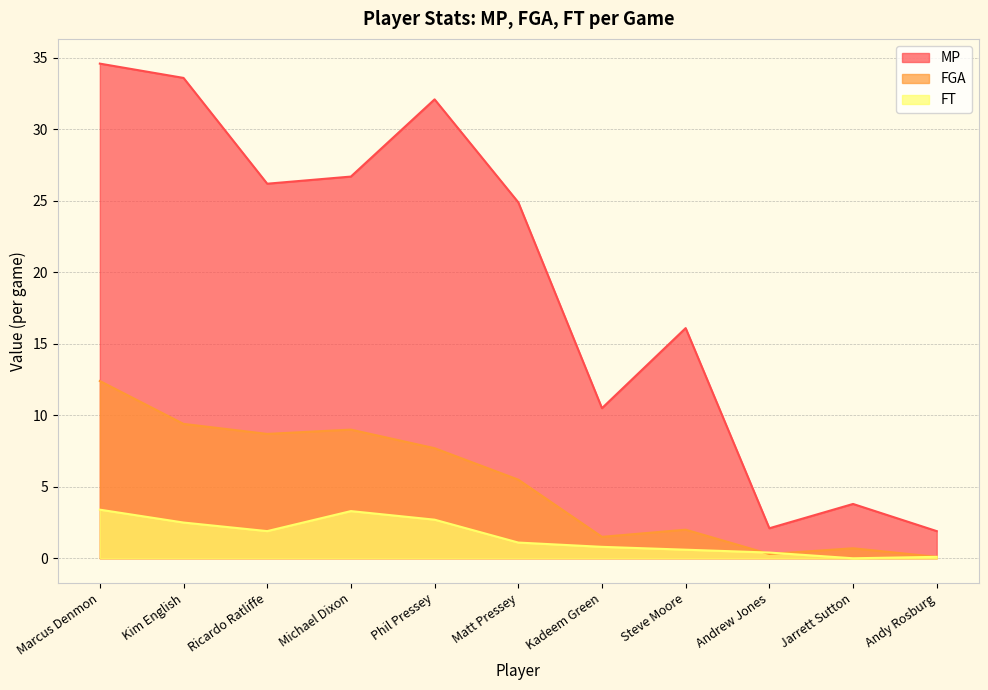

What is the label of the 2nd point from the right?

Jarrett Sutton